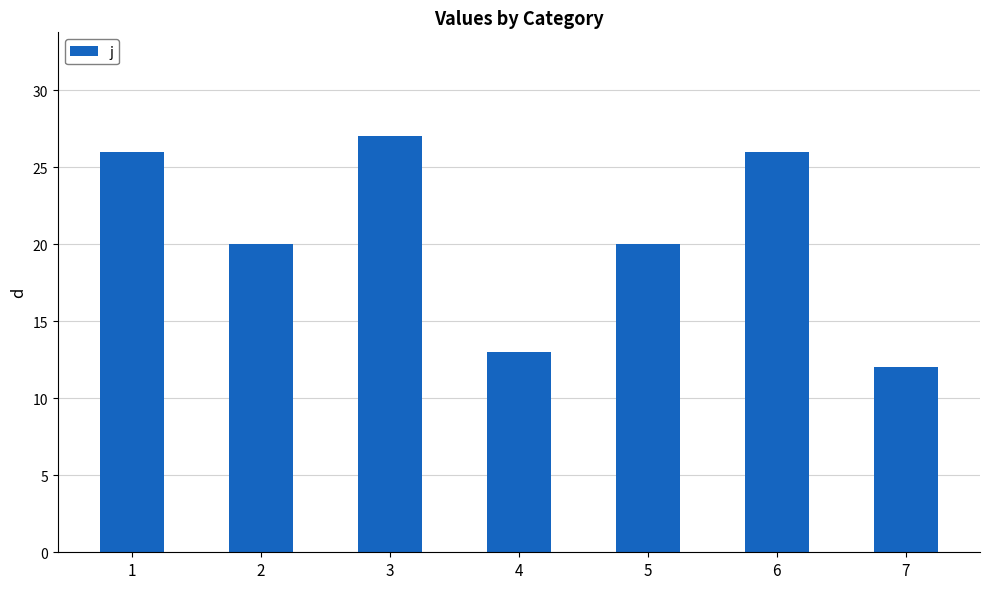

What is the difference between the maximum and minimum values?

15